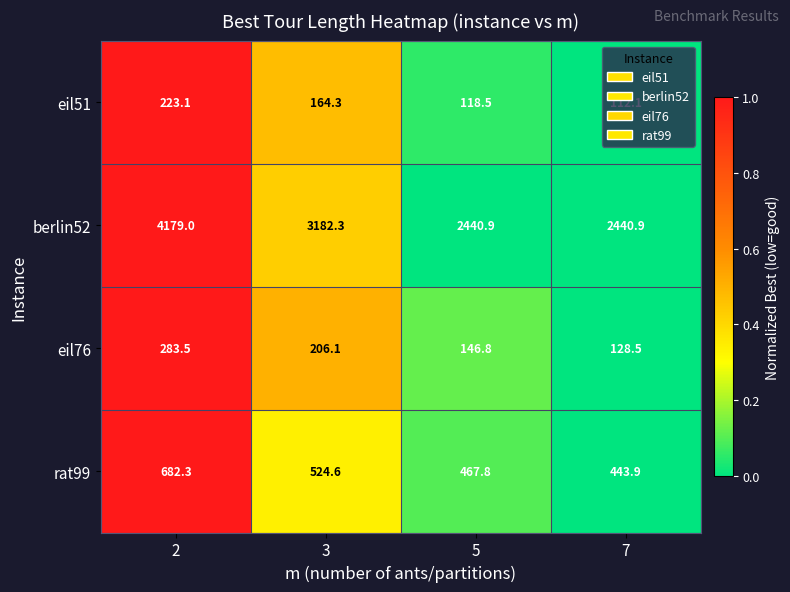

What is the minimum value shown in the chart?

112.1